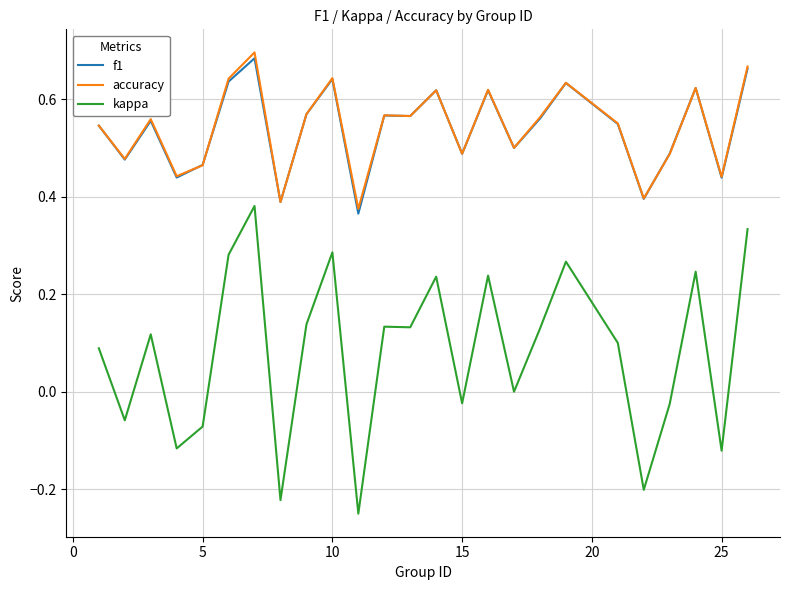

True or false: kappa and accuracy intersect in this chart.

False